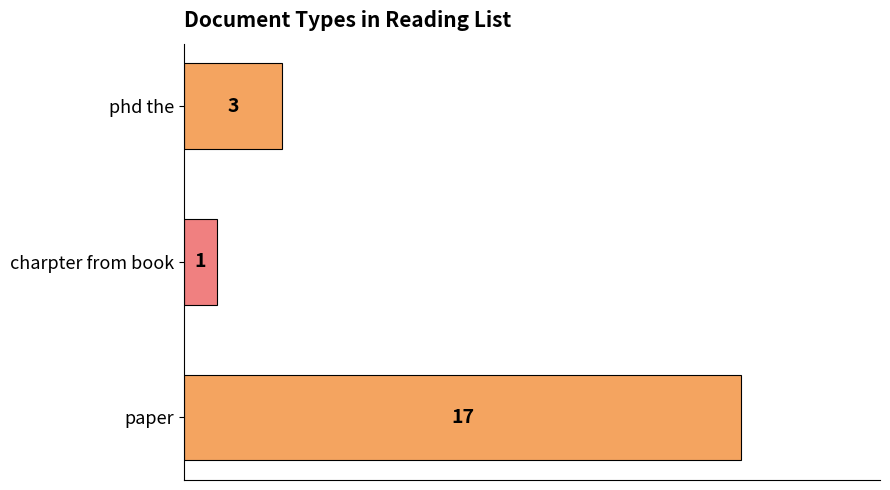

What is the average value?

7